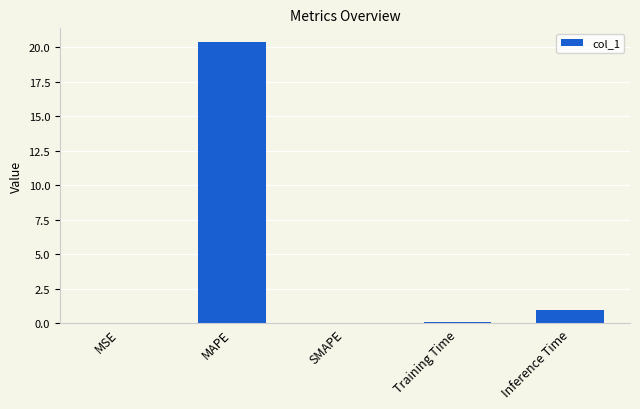

What is the change in value from MAPE to SMAPE?

-20.3